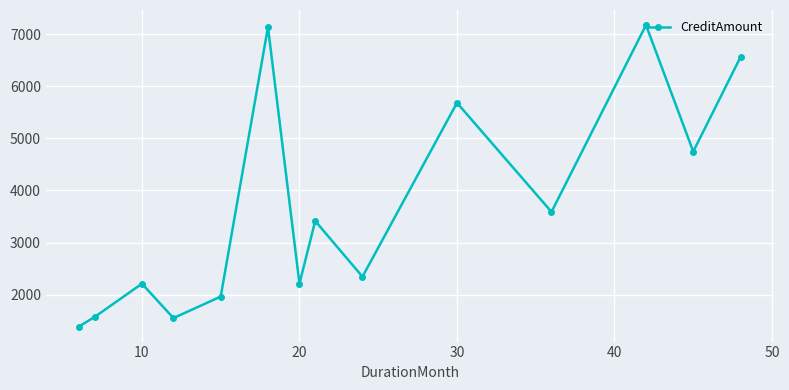

What is the value of the 4th point from the left?

1550.1